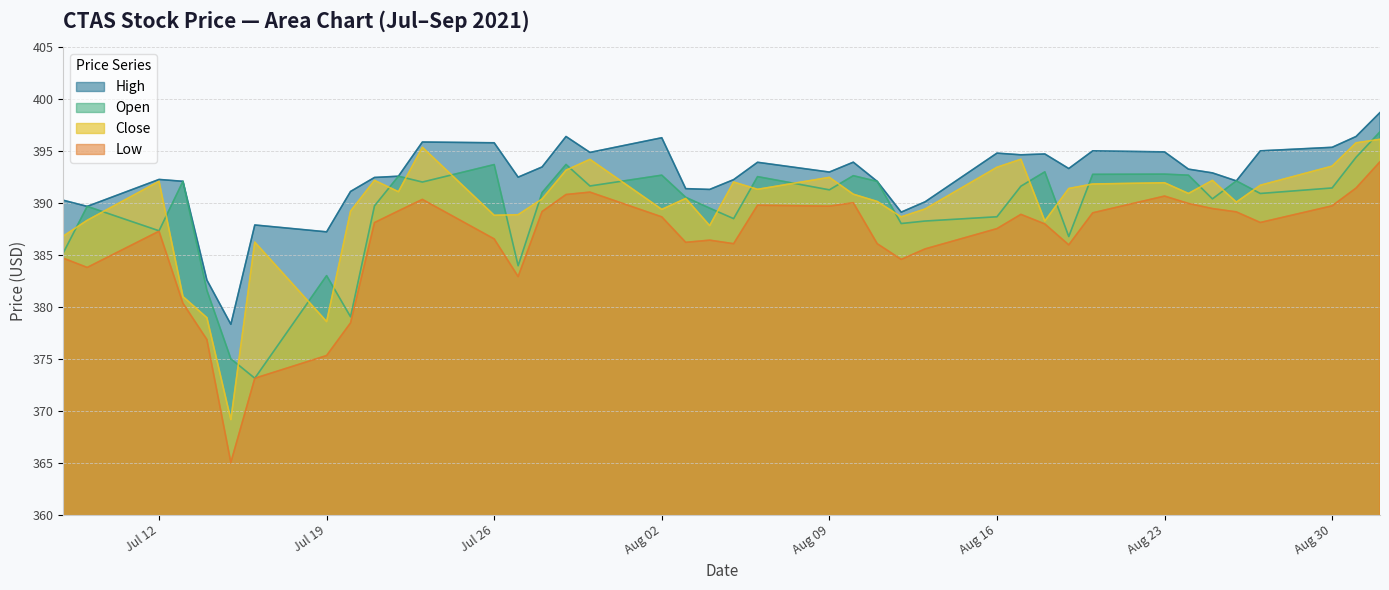

True or false: low and open intersect in this chart.

False